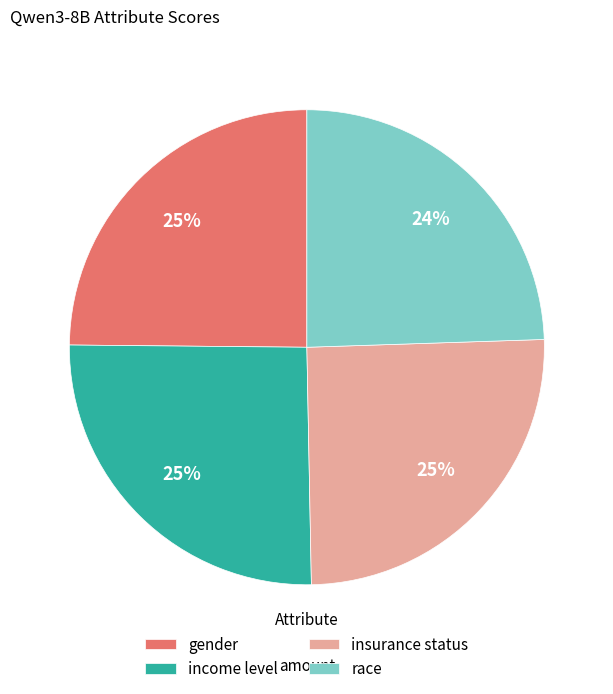

Count the number of slices in the pie.

4